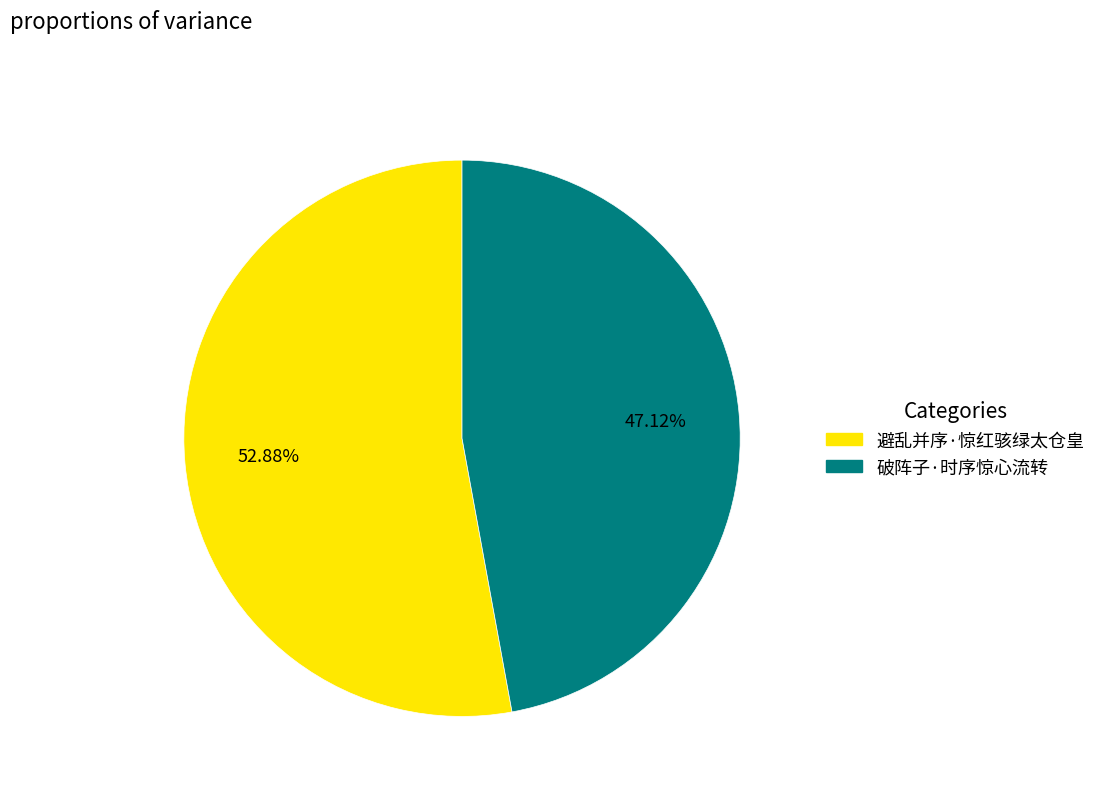

Which slice represents more than half of the pie?

避乱并序·惊红骇绿太仓皇